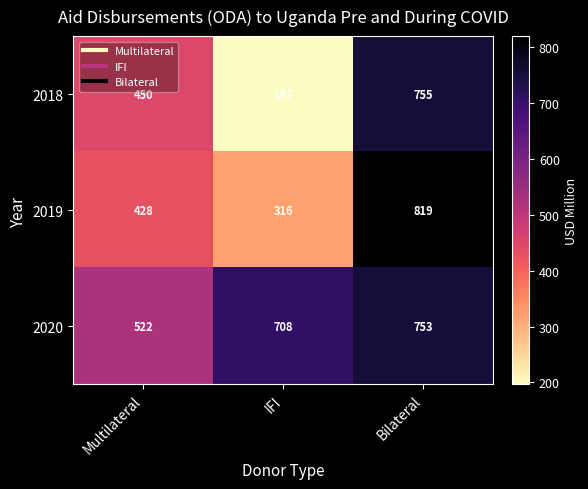

Is it true that 2018 equals 98 at IFI?

False